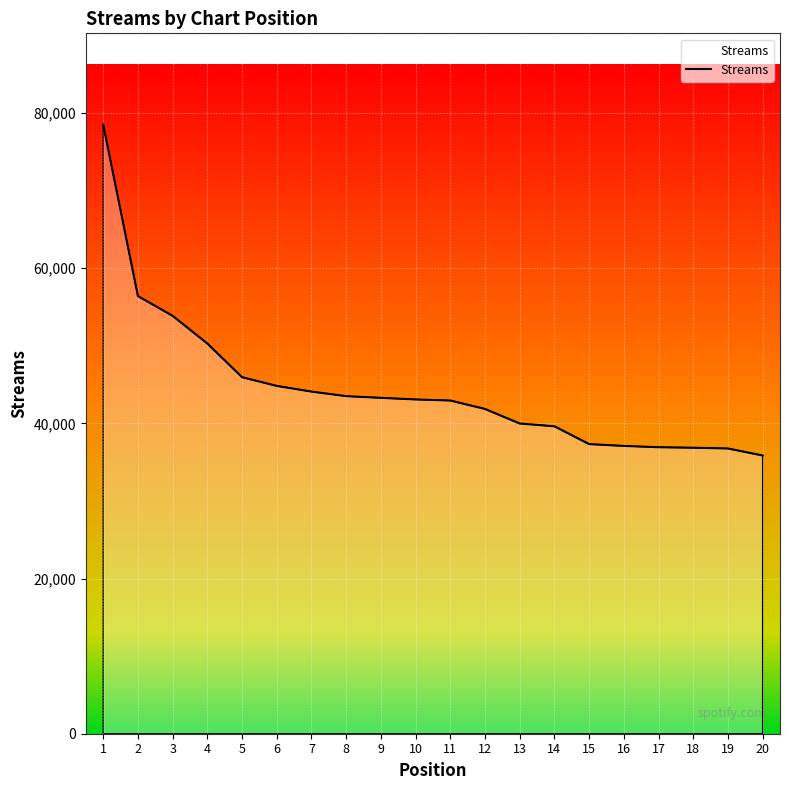

What is the difference between the second highest and minimum values?

20547